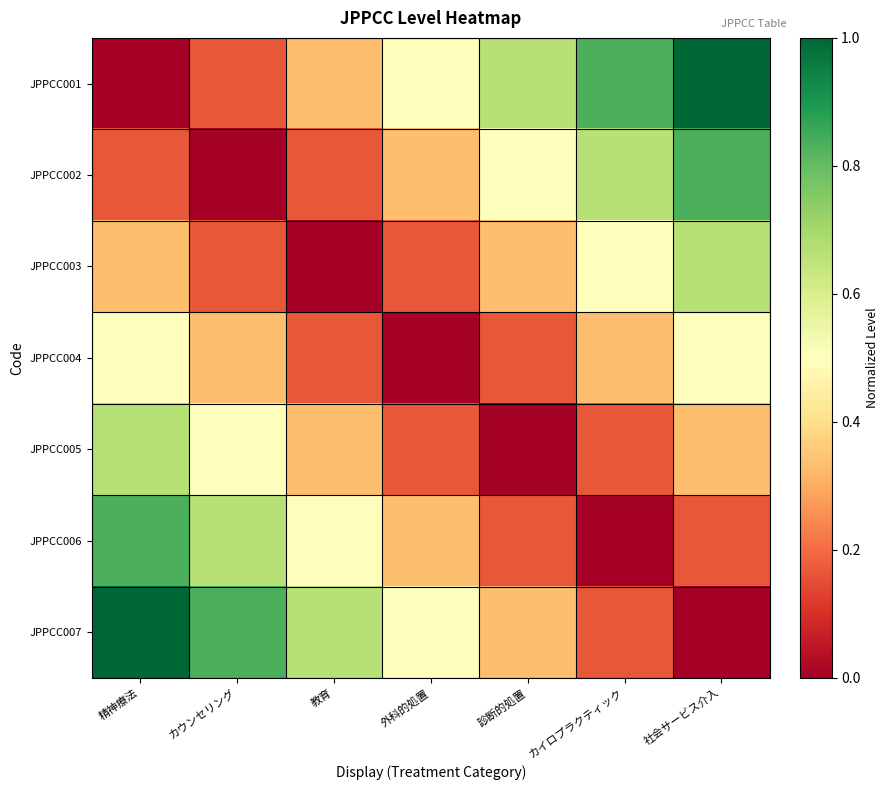

At which category does the chart reach its peak across all series?

社会サービス介入